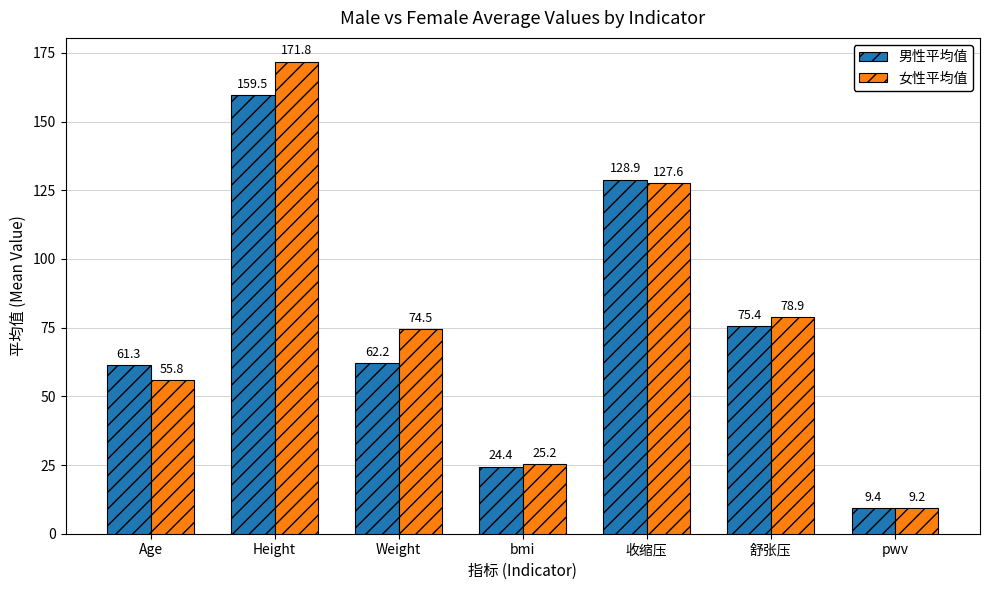

What is the label of the 6th bar from the right?

Height